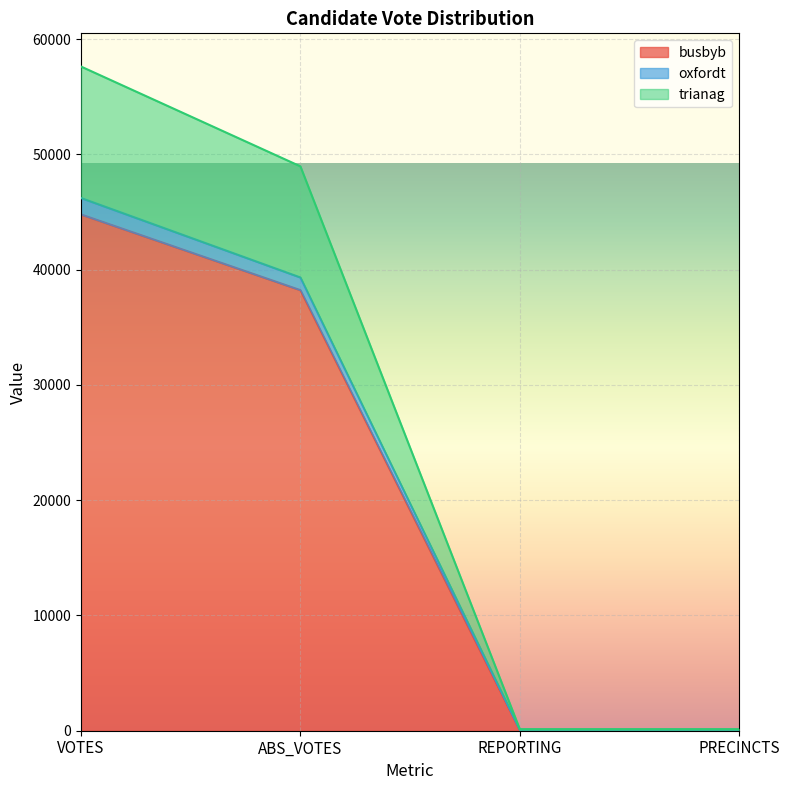

At which category is the sum across all series the highest?

VOTES